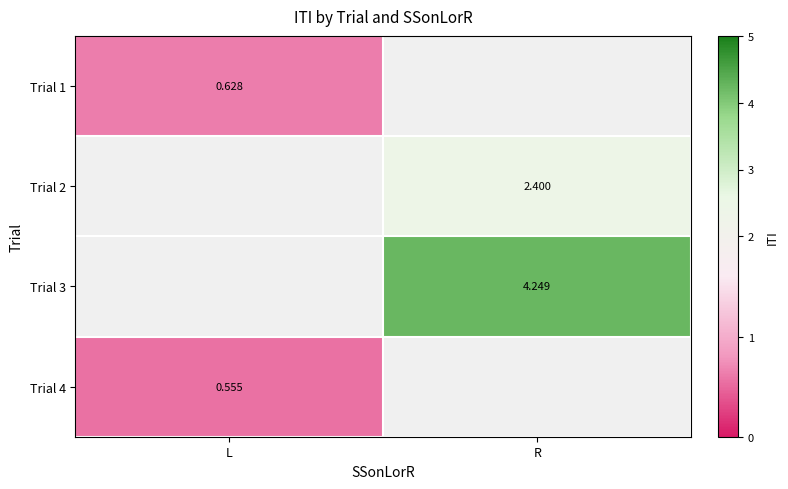

At how many categories does at least one series exceed 2?

1